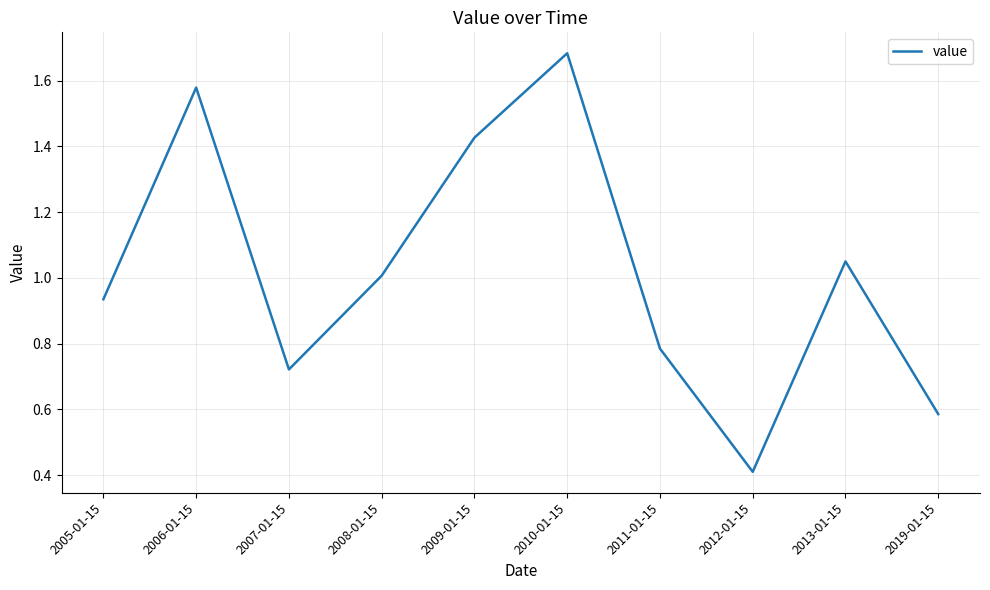

What is the average value?

1.0